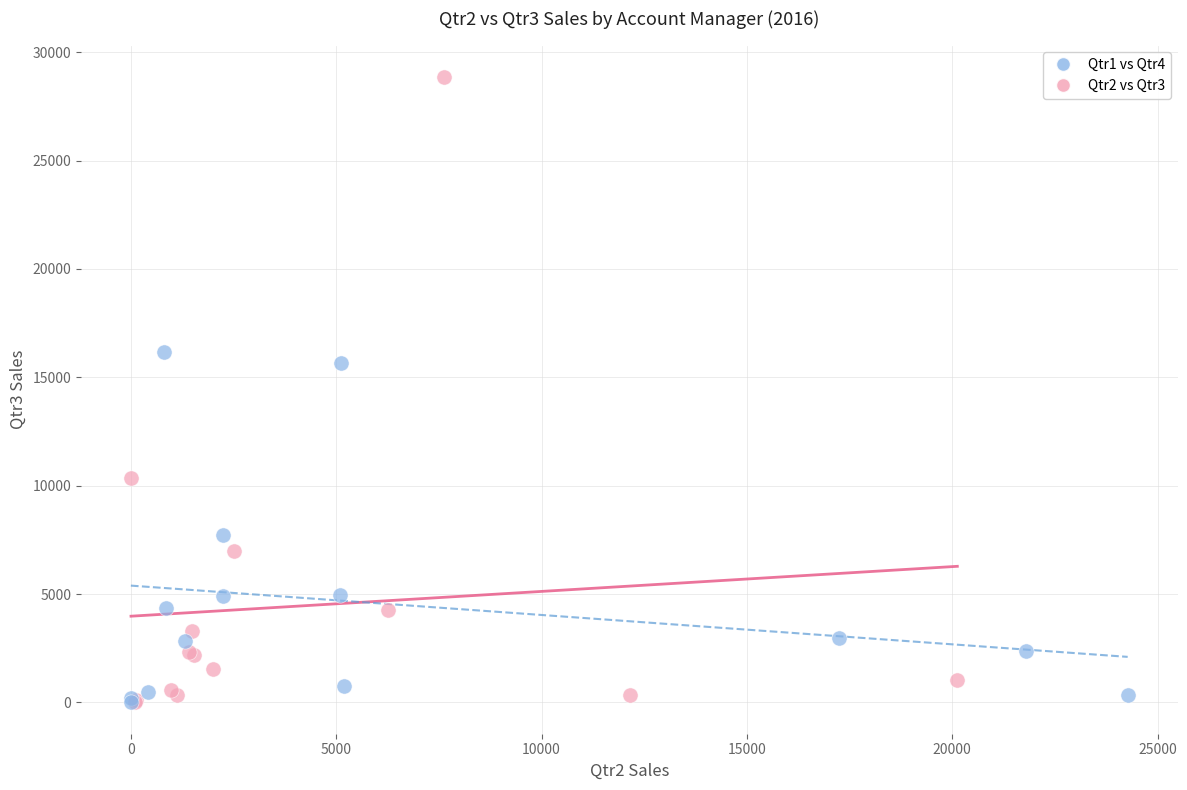

What are all the series names shown in the legend?

Qtr1 vs Qtr4, Qtr2 vs Qtr3